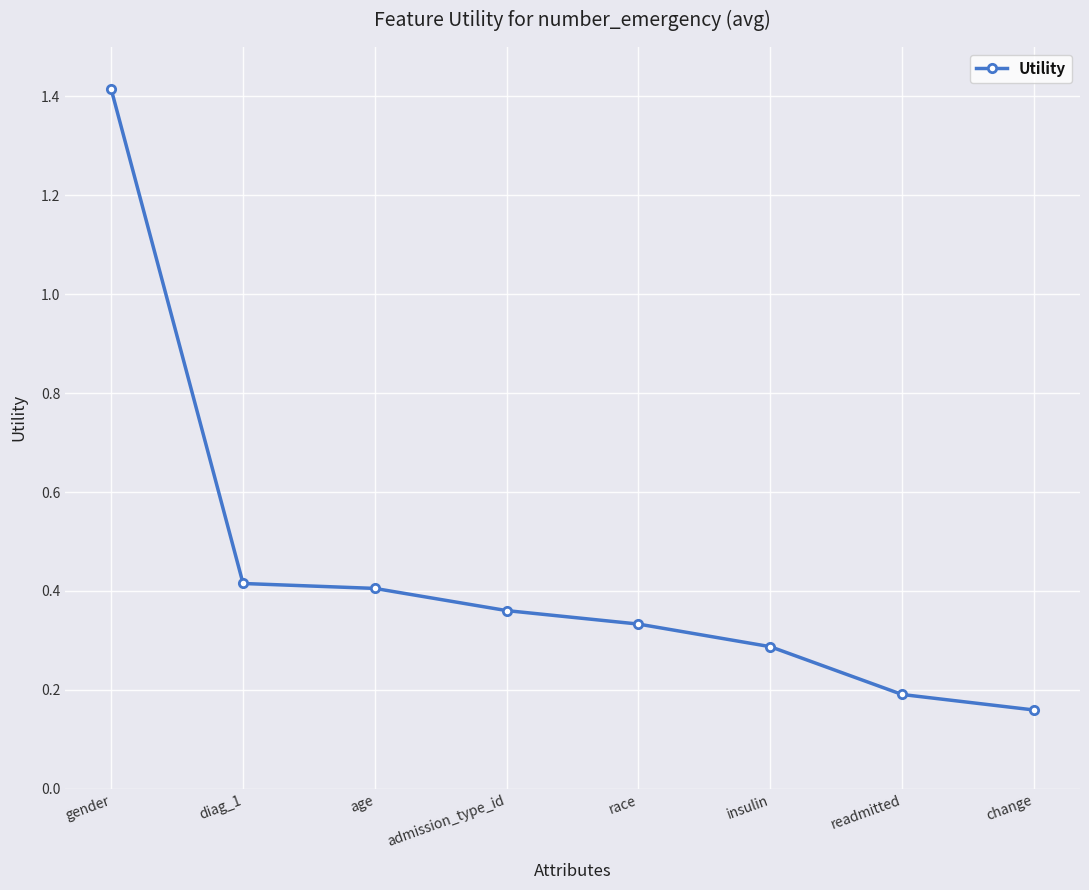

Which has a higher value, race or age?

age